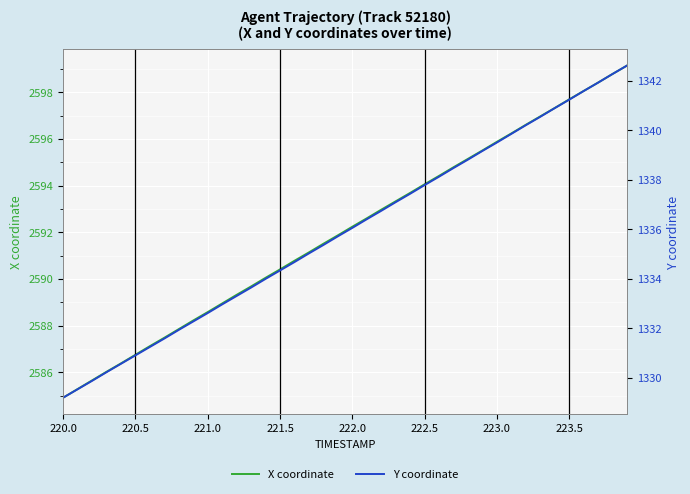

Reading left to right, transcribe all the data shown in this chart.

X coordinate: 2584.9	2585.3	2585.7	2586.0	2586.4	2586.8	2587.1	2587.5	2587.8	2588.2	2588.6	2588.9	2589.3	2589.7	2590.1	2590.4	2590.8	2591.1	2591.5	2591.9	2592.2	2592.6	2593.0	2593.3	2593.7	2594.1	2594.4	2594.8	2595.2	2595.5	2595.9	2596.2	2596.6	2597.0	2597.3	2597.7	2598.1	2598.4	2598.8	2599.2
Y coordinate: 1329.2	1329.5	1329.9	1330.2	1330.6	1330.9	1331.2	1331.6	1331.9	1332.3	1332.6	1333.0	1333.3	1333.7	1334.0	1334.3	1334.7	1335.0	1335.4	1335.7	1336.1	1336.4	1336.8	1337.1	1337.4	1337.8	1338.1	1338.5	1338.8	1339.2	1339.5	1339.9	1340.2	1340.5	1340.9	1341.2	1341.6	1341.9	1342.3	1342.6